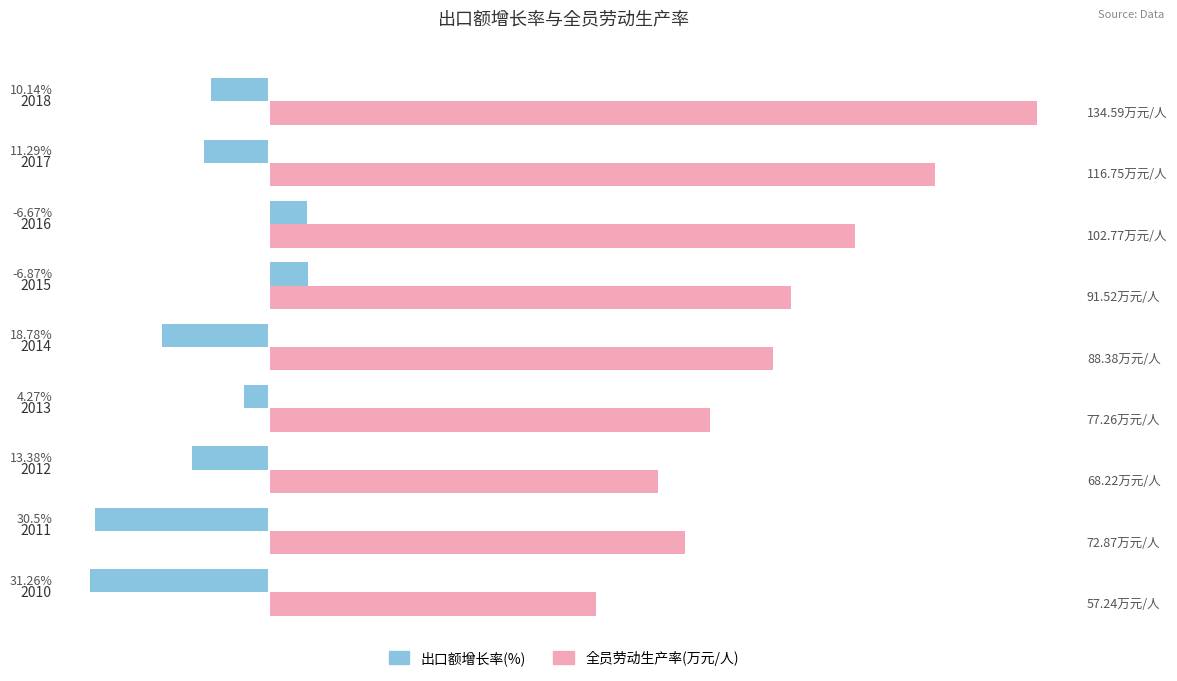

What is the highest value of the 出口额增长率(%) series?

6.9